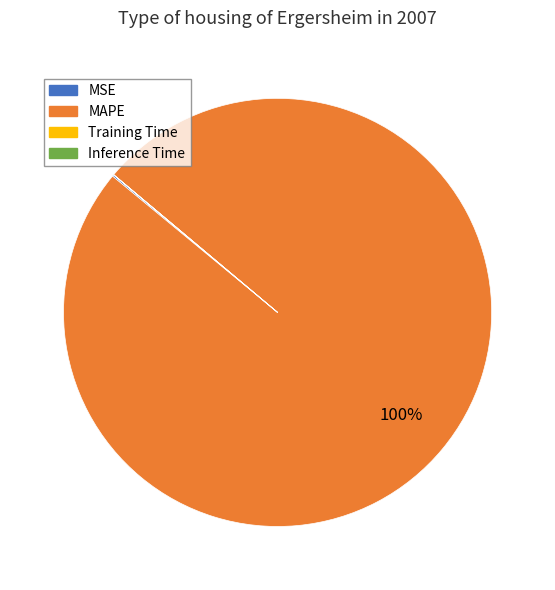

To the nearest percent, what is the difference between the largest and smallest slice percentages?

100%